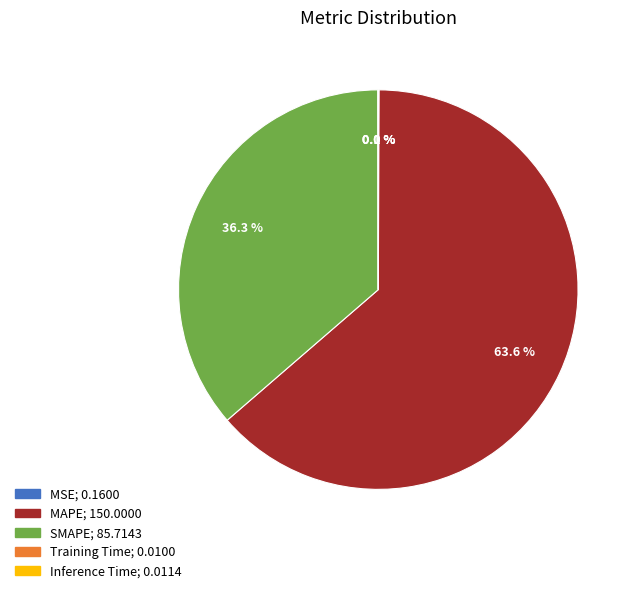

Is there a majority slice in this chart?

Yes